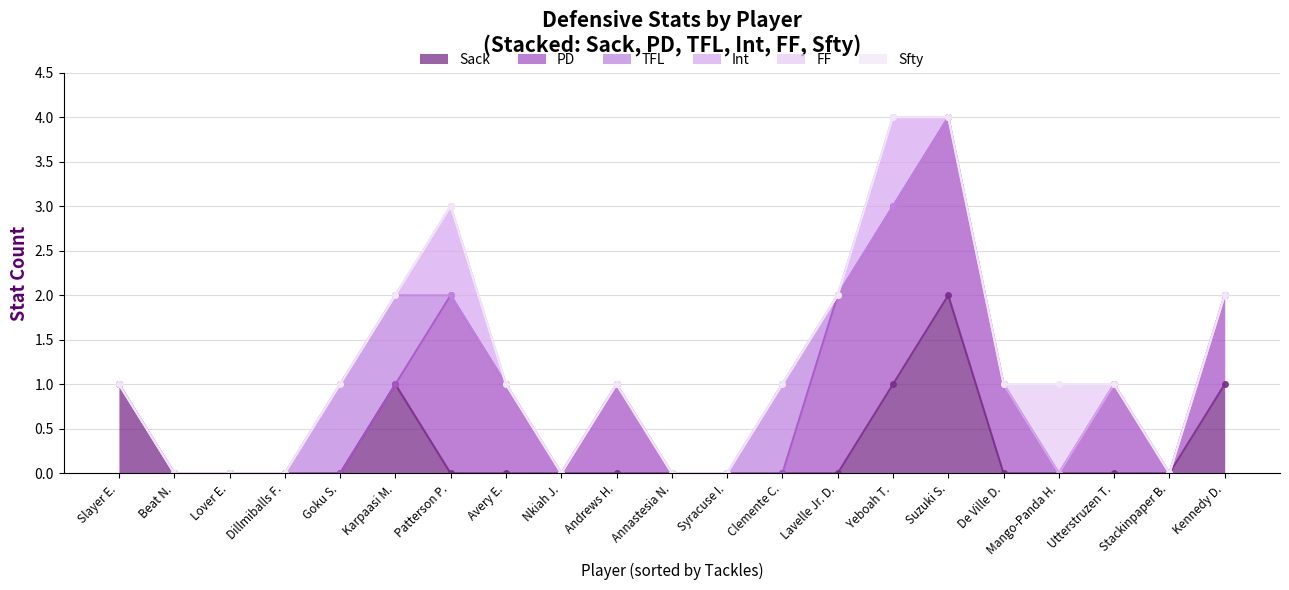

The Int series shows 0 at Beat N.. True or false?

False